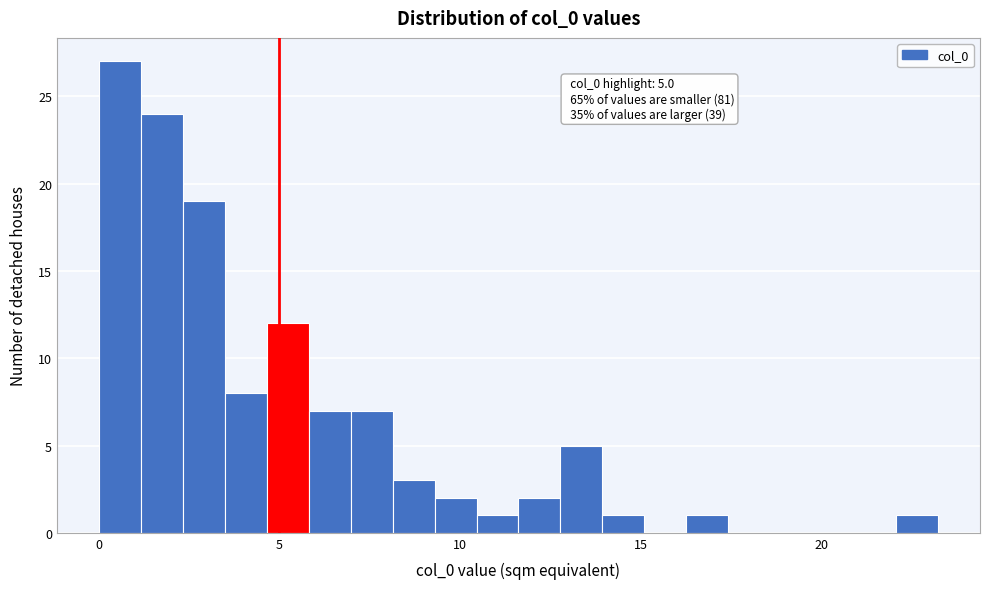

Read against the x-axis, roughly where is the centre of the tallest bar?

0.5